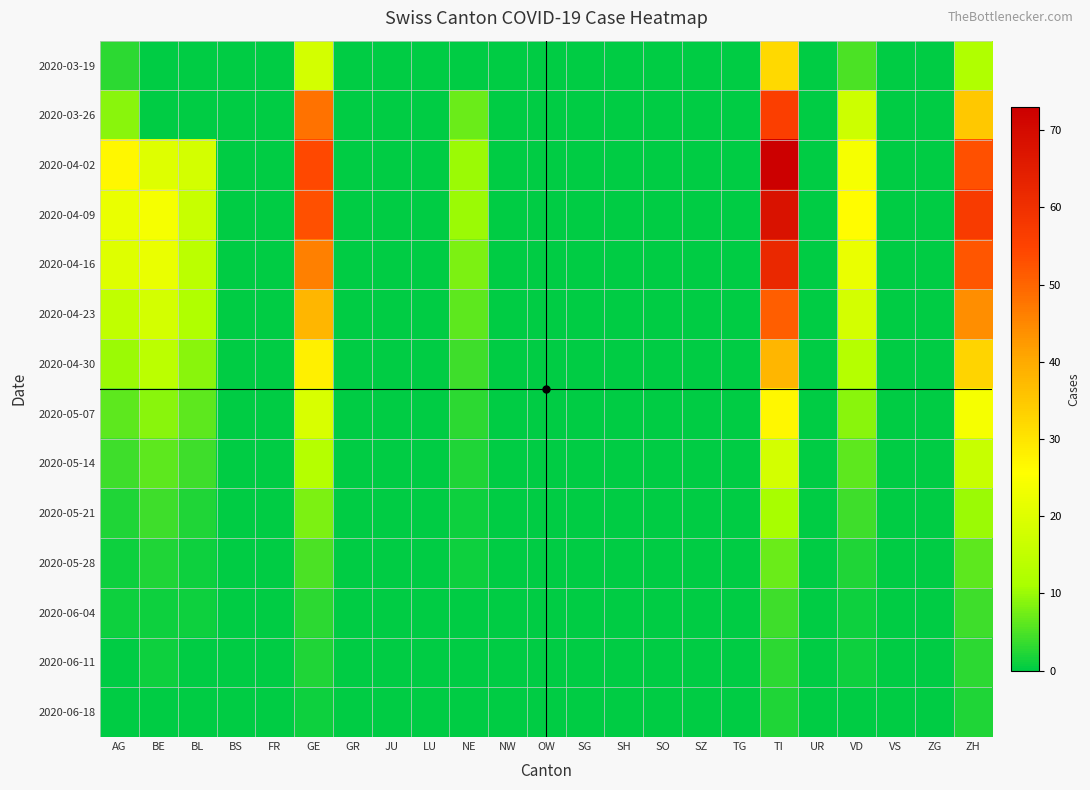

Reading right to left, extract all data points from this chart.

2020-03-19: ZH=12	ZG=0	VS=0	VD=5	UR=0	TI=32	TG=0	SZ=0	SO=0	SH=0	SG=0	OW=0	NW=0	NE=0	LU=0	JU=0	GR=0	GE=18	FR=0	BS=0	BL=0	BE=0	AG=3
2020-03-26: ZH=35	ZG=0	VS=0	VD=17	UR=0	TI=56	TG=0	SZ=0	SO=0	SH=0	SG=0	OW=0	NW=0	NE=7	LU=0	JU=0	GR=0	GE=48	FR=0	BS=0	BL=0	BE=0	AG=9
2020-04-02: ZH=53	ZG=0	VS=0	VD=24	UR=0	TI=73	TG=0	SZ=0	SO=0	SH=0	SG=0	OW=0	NW=0	NE=10	LU=0	JU=0	GR=0	GE=54	FR=0	BS=0	BL=18	BE=20	AG=27
2020-04-09: ZH=57	ZG=0	VS=0	VD=26	UR=0	TI=68	TG=0	SZ=0	SO=0	SH=0	SG=0	OW=0	NW=0	NE=10	LU=0	JU=0	GR=0	GE=53	FR=0	BS=0	BL=16	BE=24	AG=22
2020-04-16: ZH=52	ZG=0	VS=0	VD=22	UR=0	TI=62	TG=0	SZ=0	SO=0	SH=0	SG=0	OW=0	NW=0	NE=8	LU=0	JU=0	GR=0	GE=46	FR=0	BS=0	BL=14	BE=22	AG=20
2020-04-23: ZH=44	ZG=0	VS=0	VD=18	UR=0	TI=51	TG=0	SZ=0	SO=0	SH=0	SG=0	OW=0	NW=0	NE=6	LU=0	JU=0	GR=0	GE=38	FR=0	BS=0	BL=12	BE=18	AG=15
2020-04-30: ZH=33	ZG=0	VS=0	VD=13	UR=0	TI=38	TG=0	SZ=0	SO=0	SH=0	SG=0	OW=0	NW=0	NE=4	LU=0	JU=0	GR=0	GE=28	FR=0	BS=0	BL=9	BE=14	AG=10
2020-05-07: ZH=24	ZG=0	VS=0	VD=9	UR=0	TI=27	TG=0	SZ=0	SO=0	SH=0	SG=0	OW=0	NW=0	NE=3	LU=0	JU=0	GR=0	GE=19	FR=0	BS=0	BL=6	BE=9	AG=6
2020-05-14: ZH=16	ZG=0	VS=0	VD=6	UR=0	TI=18	TG=0	SZ=0	SO=0	SH=0	SG=0	OW=0	NW=0	NE=2	LU=0	JU=0	GR=0	GE=13	FR=0	BS=0	BL=4	BE=6	AG=4
2020-05-21: ZH=10	ZG=0	VS=0	VD=4	UR=0	TI=11	TG=0	SZ=0	SO=0	SH=0	SG=0	OW=0	NW=0	NE=1	LU=0	JU=0	GR=0	GE=8	FR=0	BS=0	BL=2	BE=4	AG=2
2020-05-28: ZH=6	ZG=0	VS=0	VD=2	UR=0	TI=7	TG=0	SZ=0	SO=0	SH=0	SG=0	OW=0	NW=0	NE=1	LU=0	JU=0	GR=0	GE=5	FR=0	BS=0	BL=1	BE=2	AG=1
2020-06-04: ZH=4	ZG=0	VS=0	VD=1	UR=0	TI=4	TG=0	SZ=0	SO=0	SH=0	SG=0	OW=0	NW=0	NE=0	LU=0	JU=0	GR=0	GE=3	FR=0	BS=0	BL=1	BE=1	AG=1
2020-06-11: ZH=3	ZG=0	VS=0	VD=1	UR=0	TI=3	TG=0	SZ=0	SO=0	SH=0	SG=0	OW=0	NW=0	NE=0	LU=0	JU=0	GR=0	GE=2	FR=0	BS=0	BL=0	BE=1	AG=0
2020-06-18: ZH=2	ZG=0	VS=0	VD=0	UR=0	TI=2	TG=0	SZ=0	SO=0	SH=0	SG=0	OW=0	NW=0	NE=0	LU=0	JU=0	GR=0	GE=1	FR=0	BS=0	BL=0	BE=0	AG=0